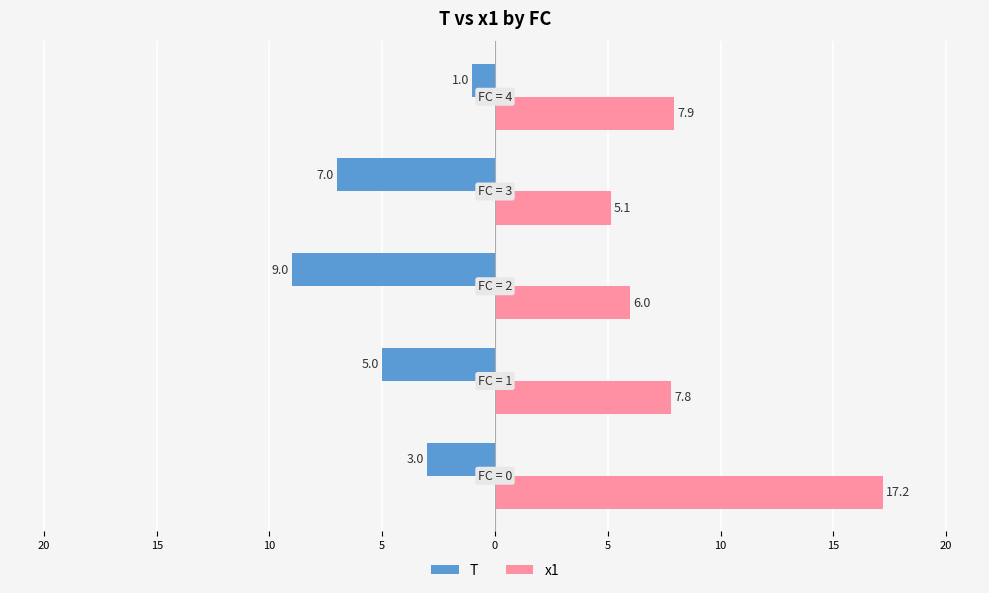

What are all the series names shown in the legend?

T, x1